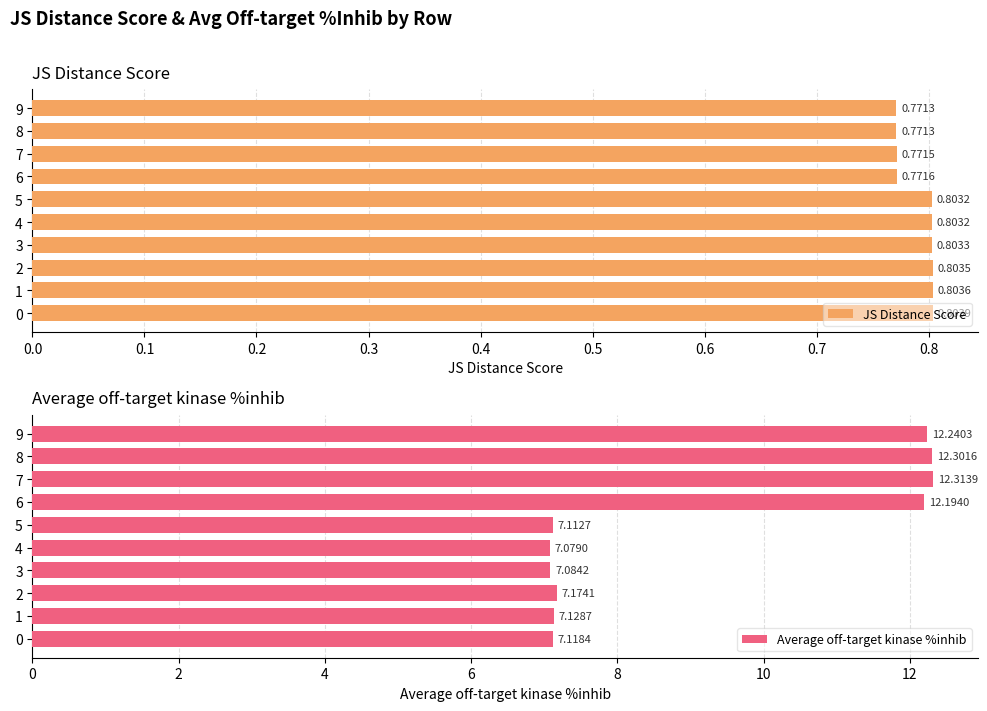

Count the number of categories in the chart.

10